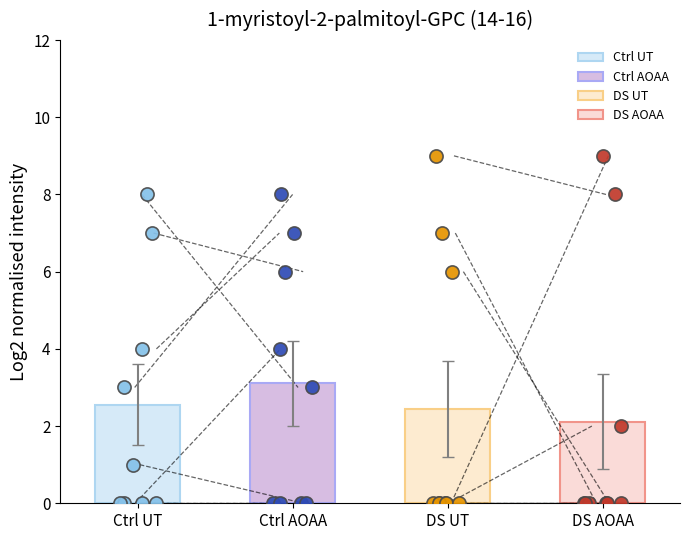

Is the value of col_3 at 6 greater than the value of col_2 at 7?

No